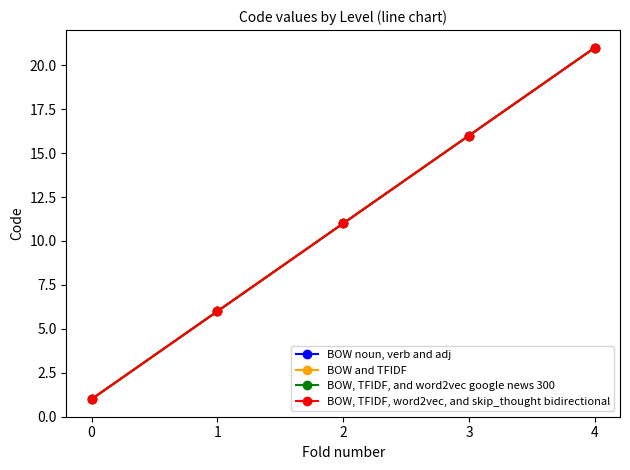

Does the chart have visible grid lines?

No